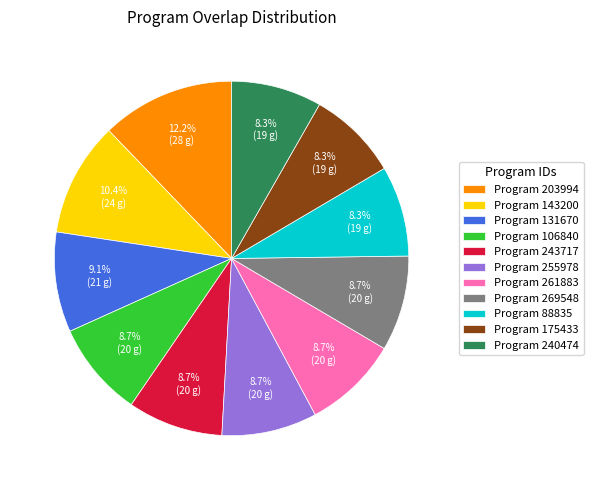

Does any single category account for the majority?

No